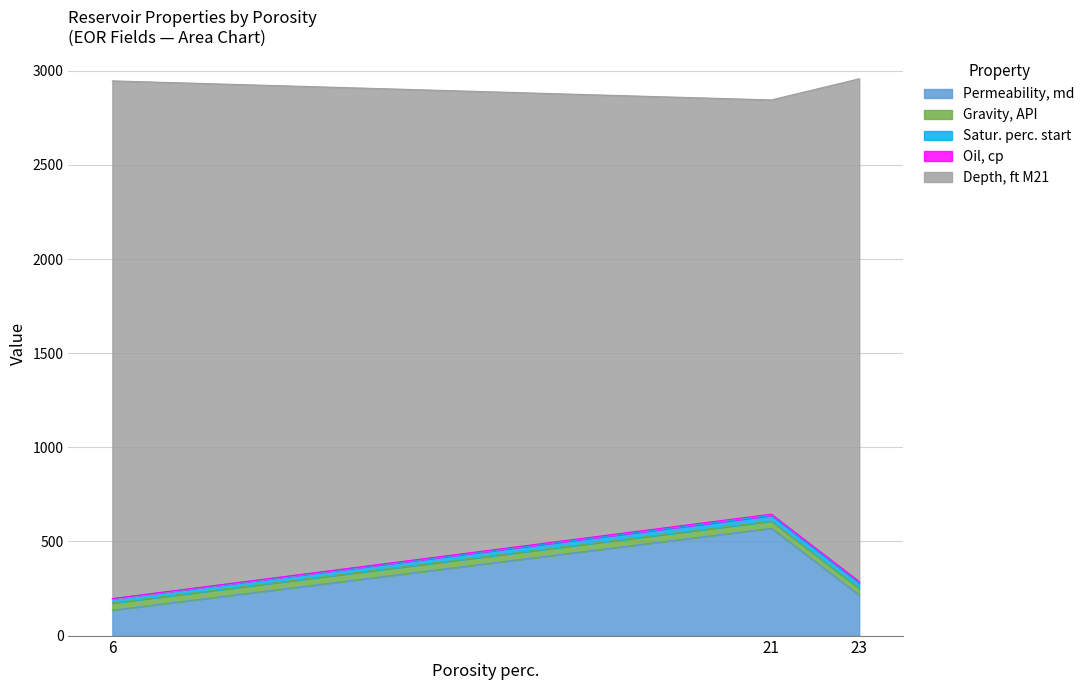

Read the Permeability, md value at 6.

135.0